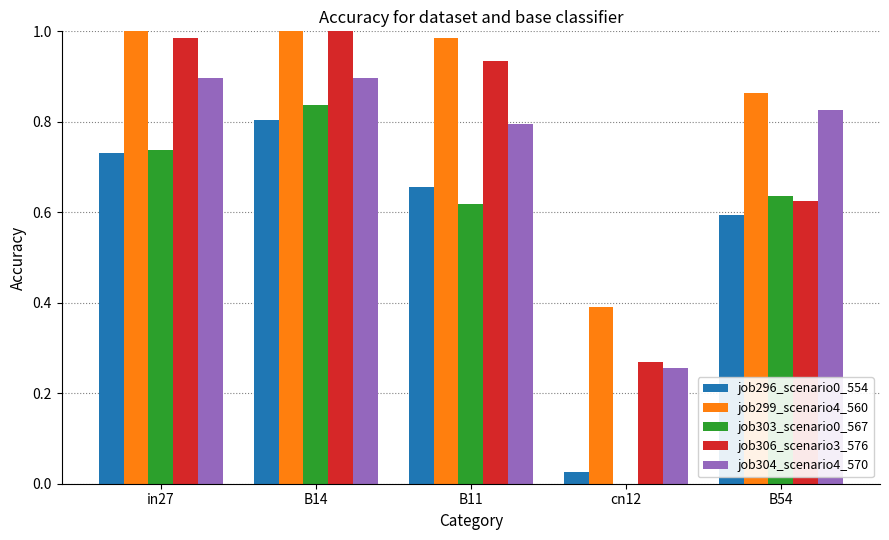

Between B14 and cn12, which series saw the biggest shift?

job303_scenario0_567